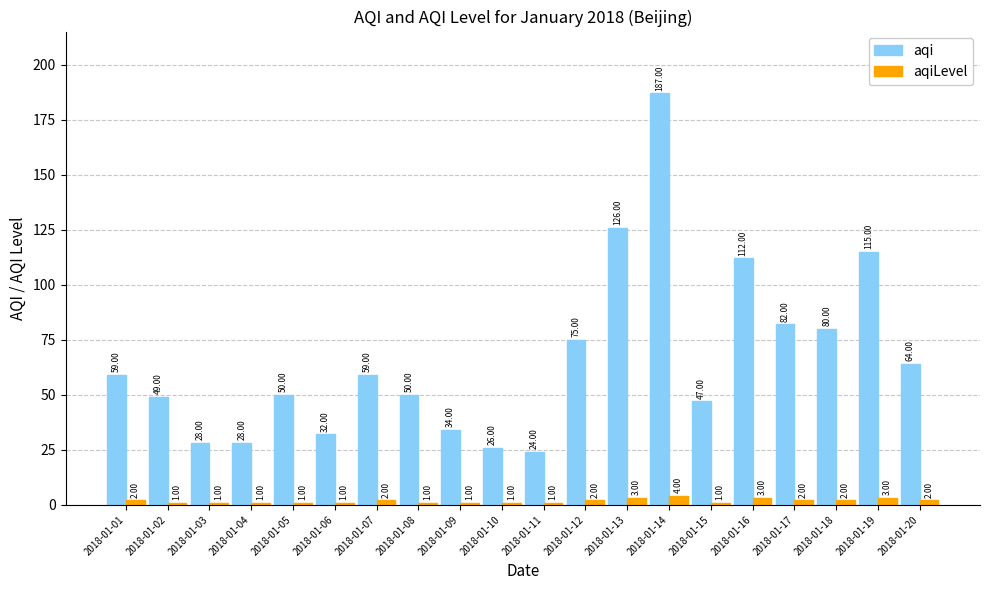

At which label is aqi closest to 105?

2018-01-16